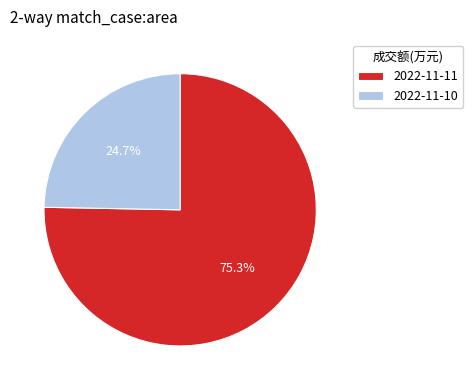

Which category accounts for the majority?

2022-11-11